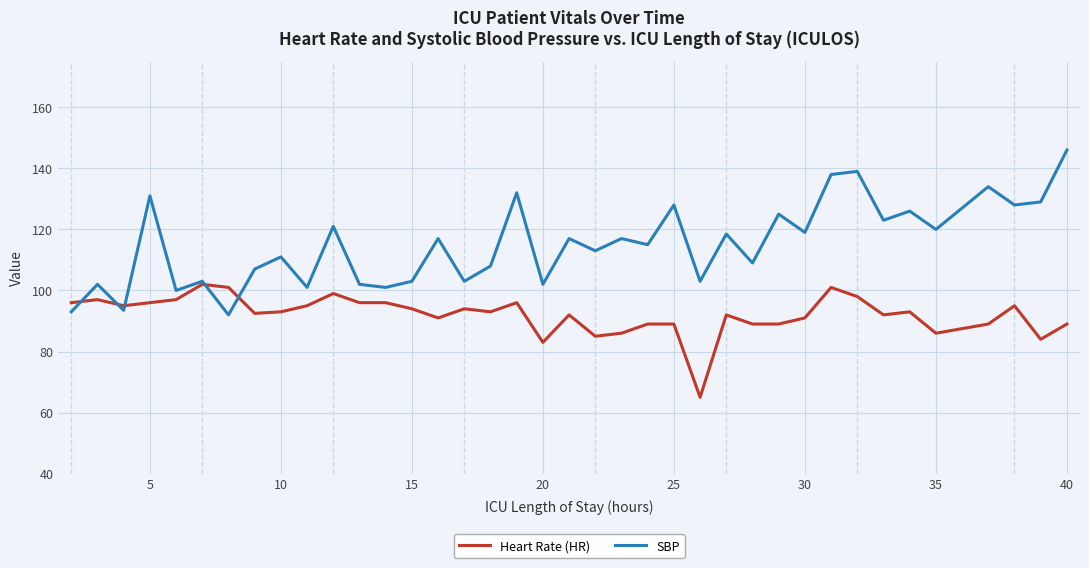

What is the maximum value shown in the chart?

146.0